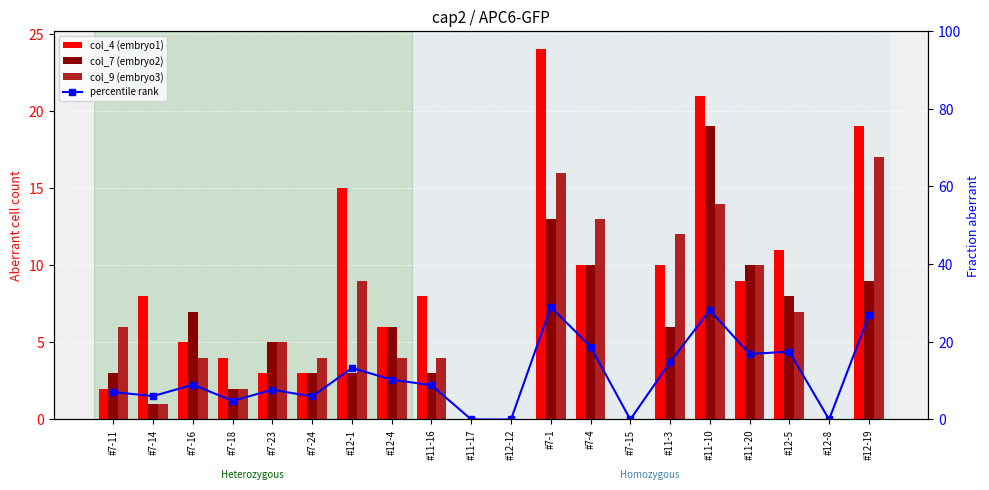

Is it true that col_4 (embryo1) equals 5.0 at #7-16?

True